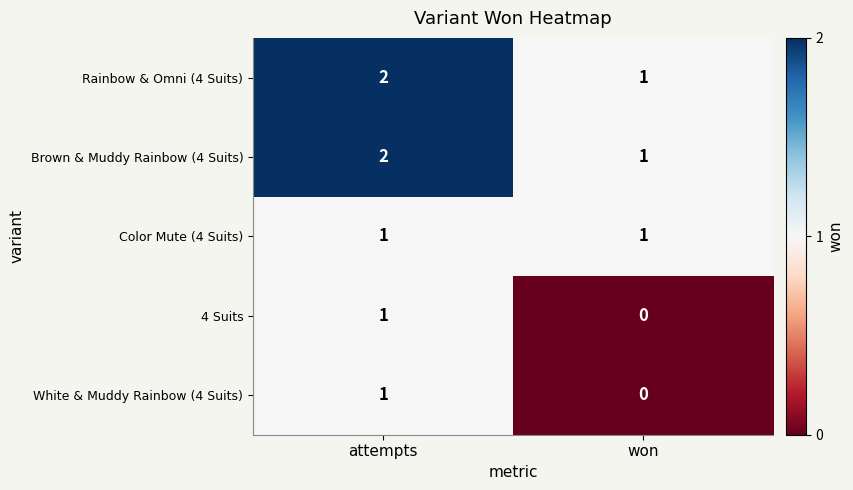

What is the sum of the Brown & Muddy Rainbow (4 Suits) values at won and attempts?

3